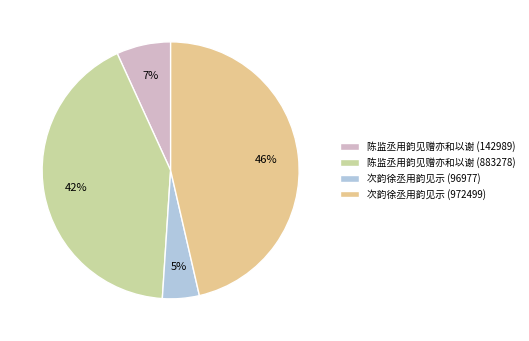

What percentage is the 陈监丞用韵见赠亦和以谢 (142989) slice, to the nearest percent?

7%